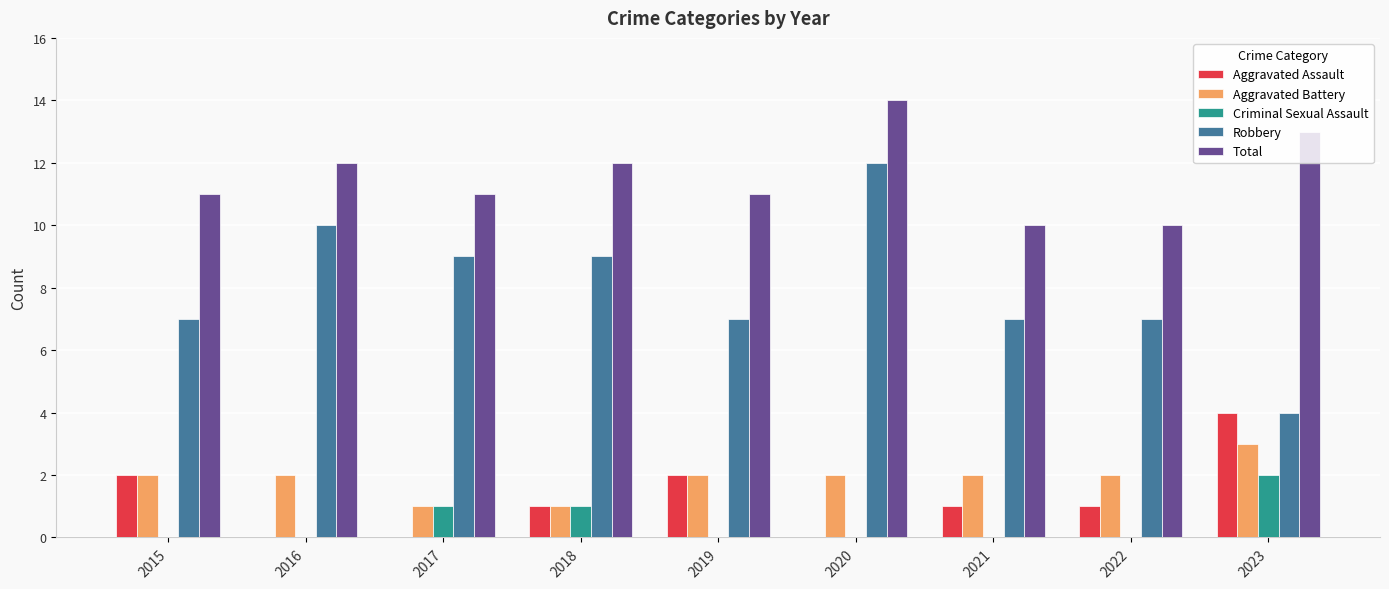

What is the total value across all series at 2022?

20